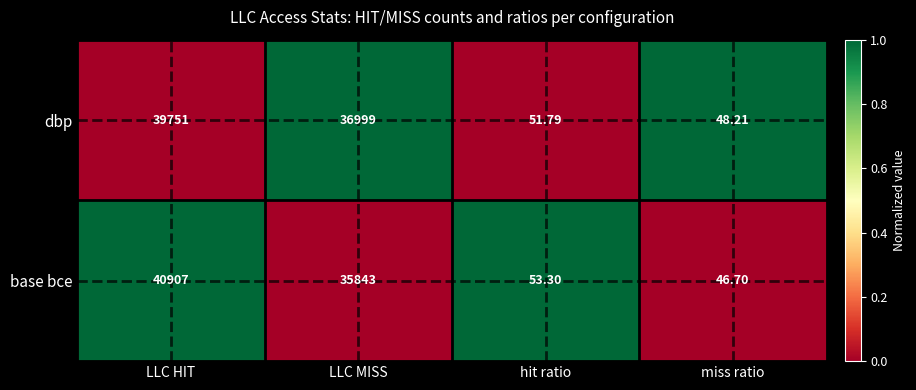

Rank the categories by dbp value from highest to lowest.

LLC HIT, LLC MISS, hit ratio, miss ratio